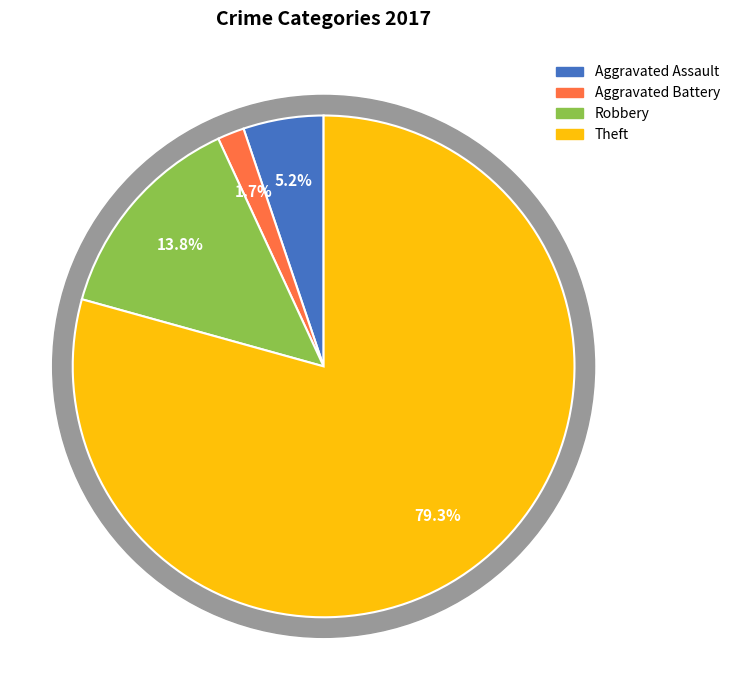

True or false: Theft accounts for 79% of the total.

True